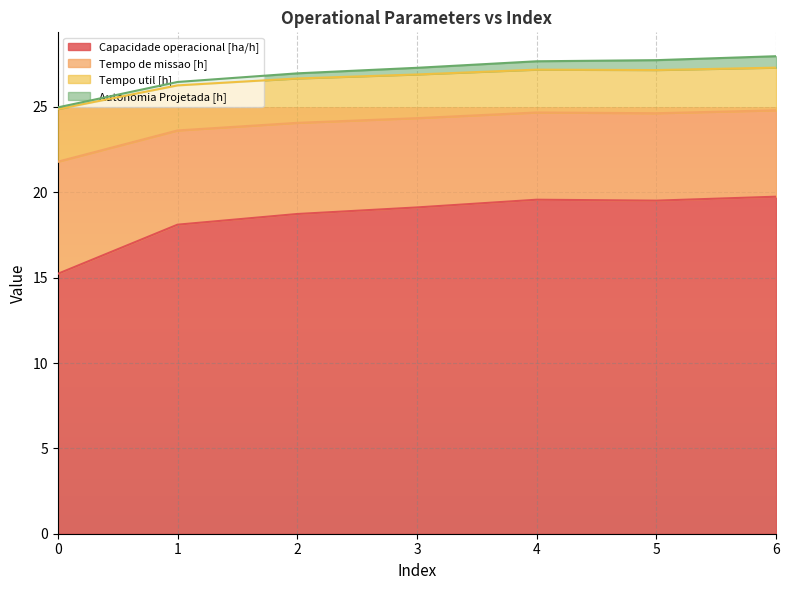

Where is the first local maximum for Tempo de missao [h]?

4